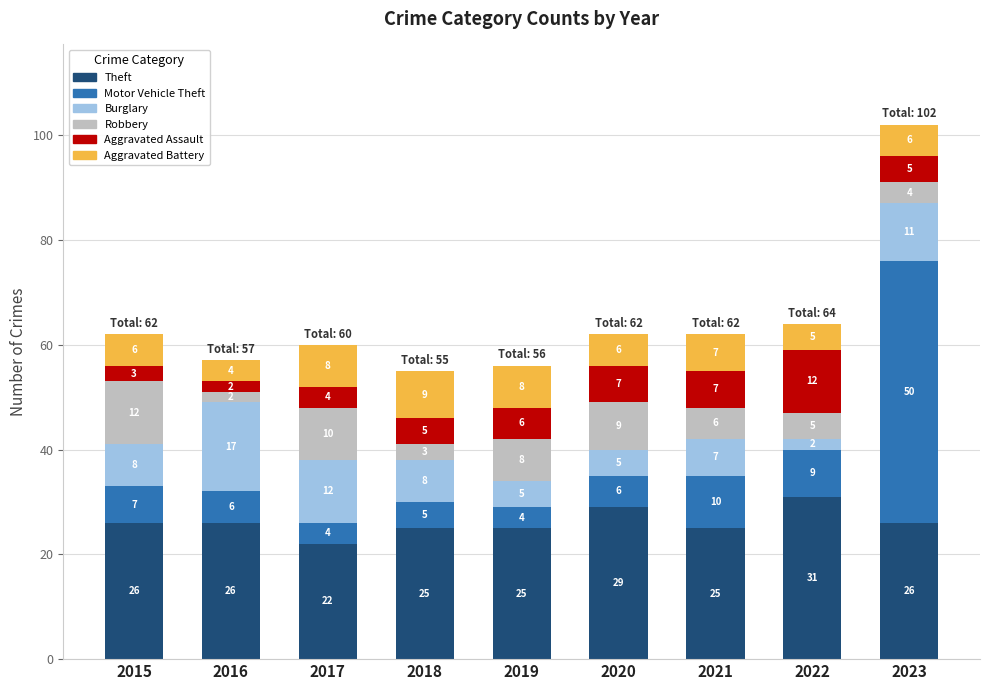

The value of Theft at 2017 is 5. True or false?

False